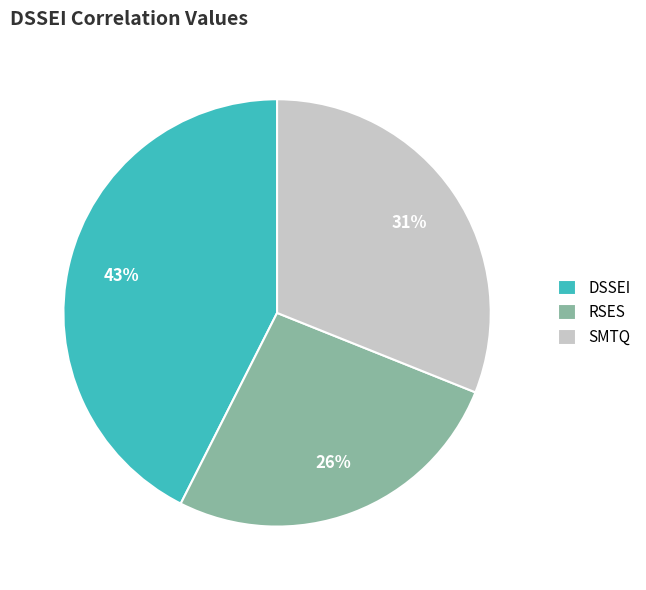

Is it true that DSSEI is 43% of the pie?

True